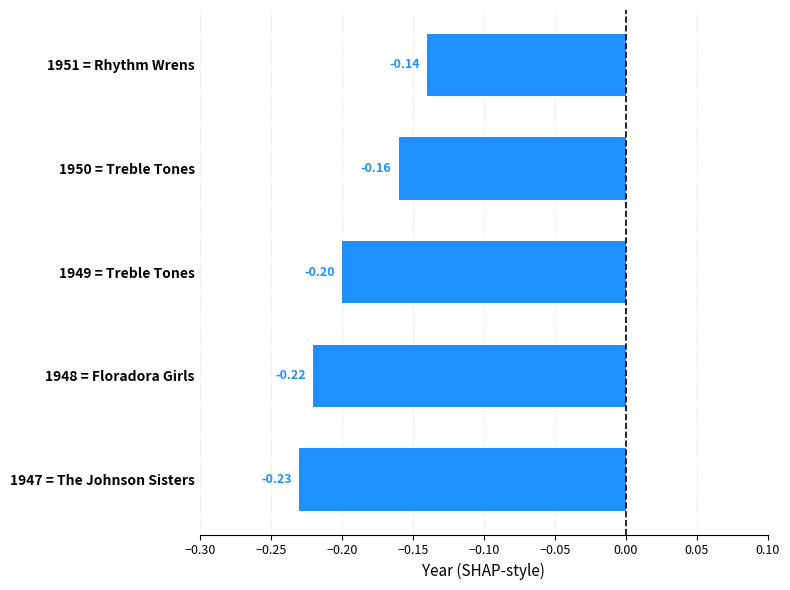

List the labels in order of value, smallest first.

1947 = The Johnson Sisters, 1948 = Floradora Girls, 1949 = Treble Tones, 1950 = Treble Tones, 1951 = Rhythm Wrens